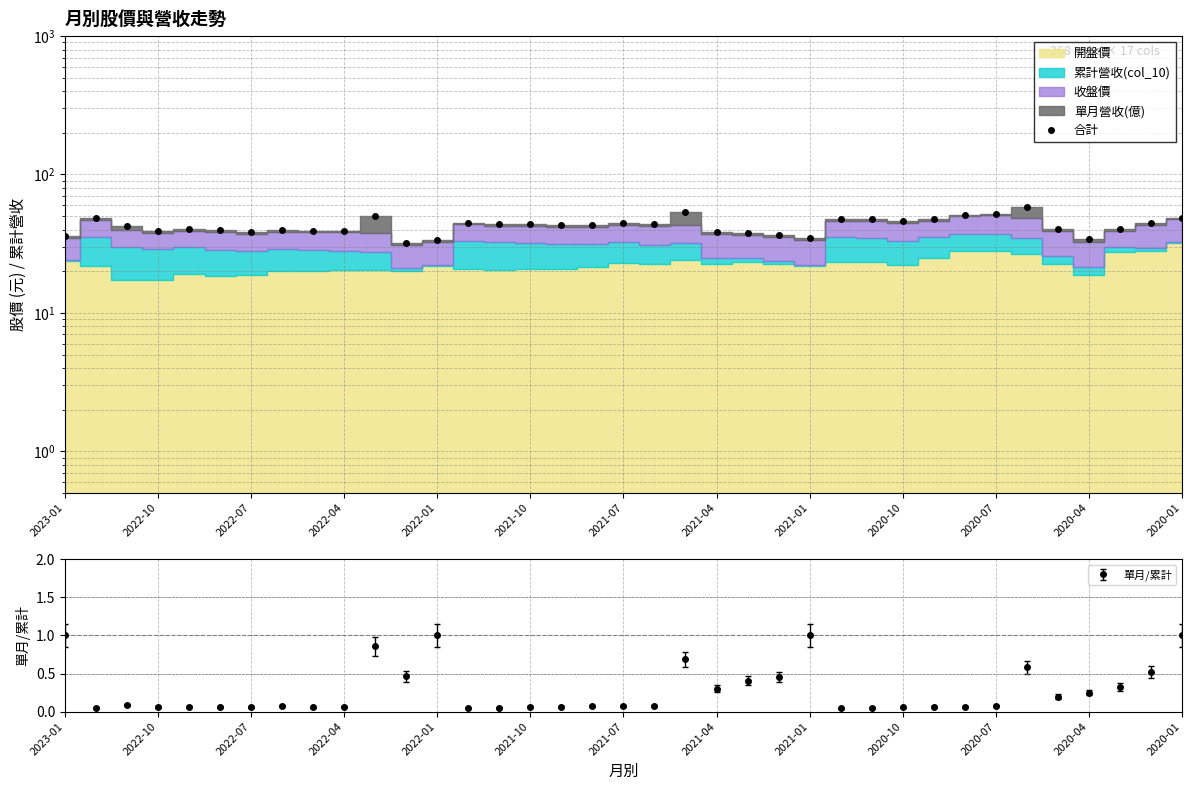

How many interior local peaks (higher than both neighbors) does the data have?

8